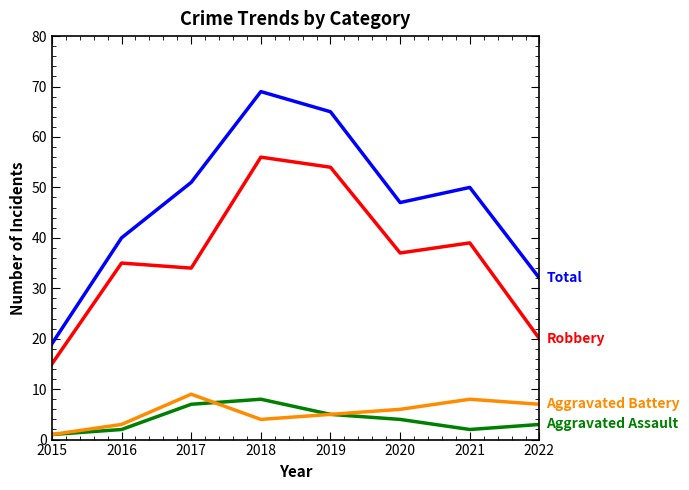

At which category is the sum across all series the highest?

2018